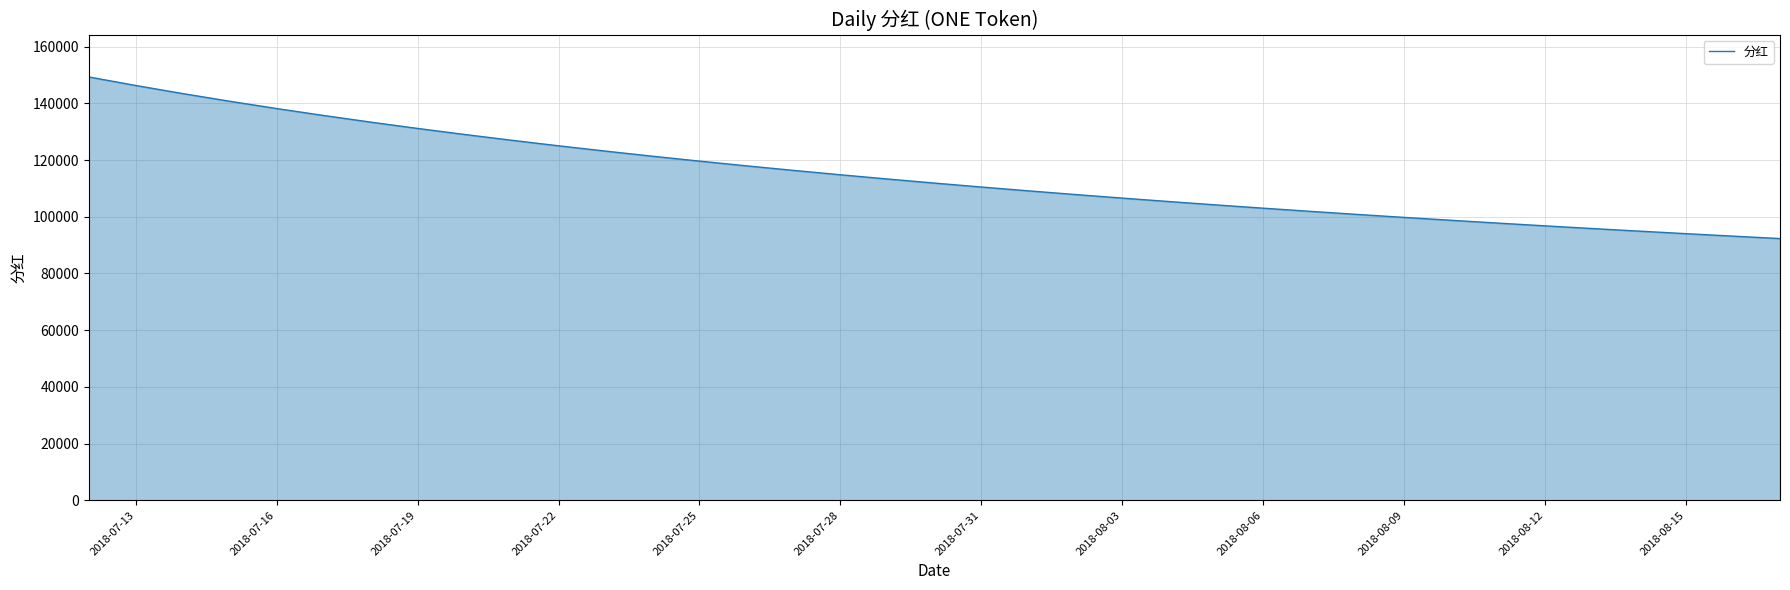

What is the minimum value shown in the chart?

92313.6